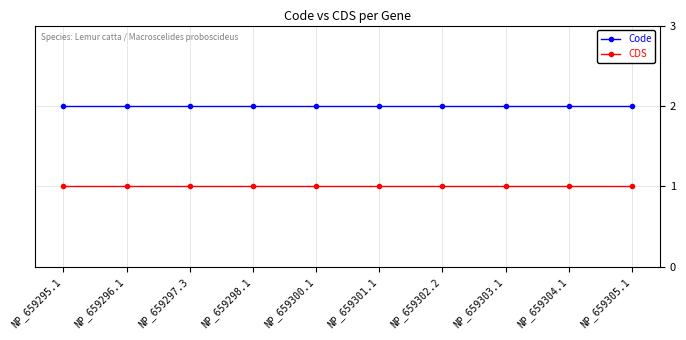

At how many categories does at least one series exceed 1?

10